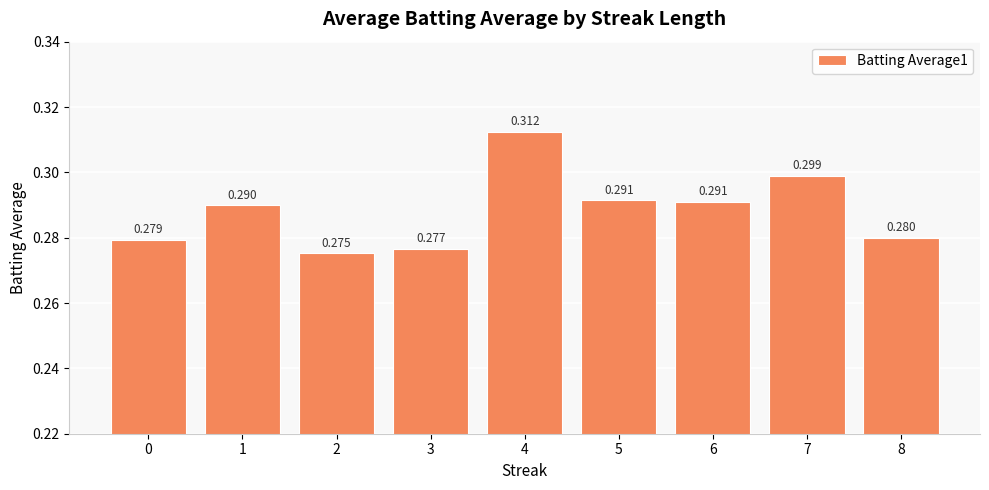

Does the chart contain stacked bars?

No